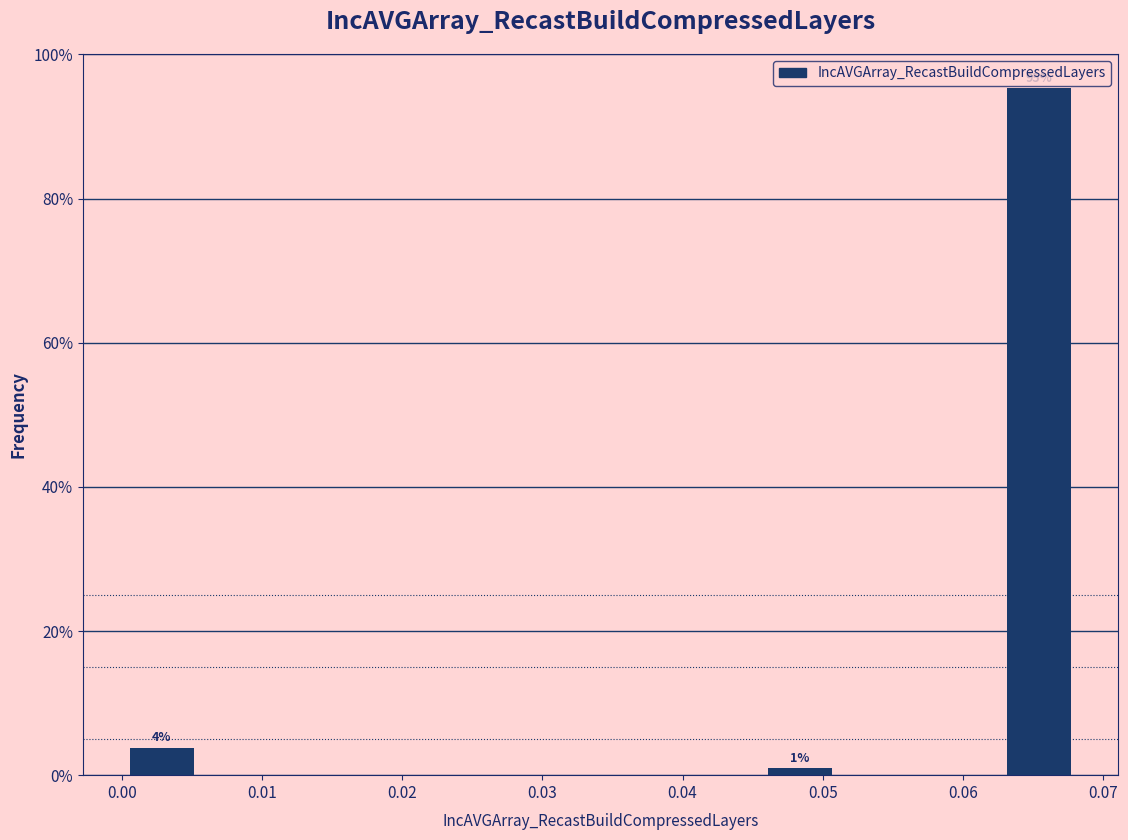

Which range on the x-axis has the tallest bar?

0.063 to 0.068